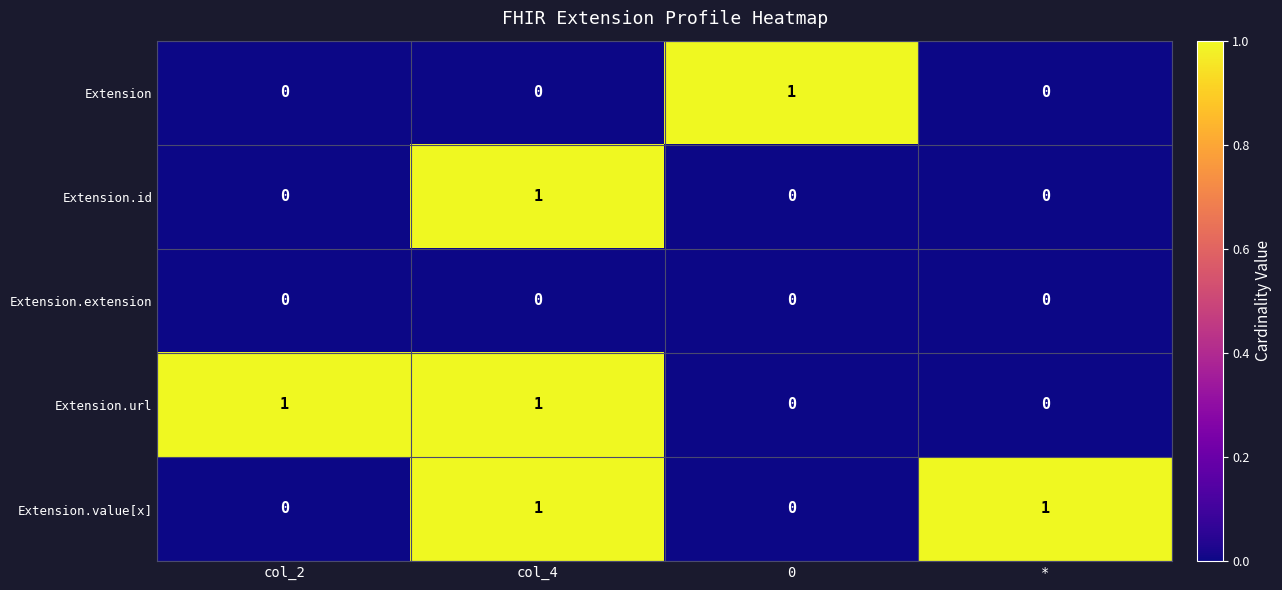

Reading left to right, list all the values displayed in this chart.

Extension: 0	0	1	0
Extension.id: 0	1	0	0
Extension.extension: 0	0	0	0
Extension.url: 1	1	0	0
Extension.value[x]: 0	1	0	1